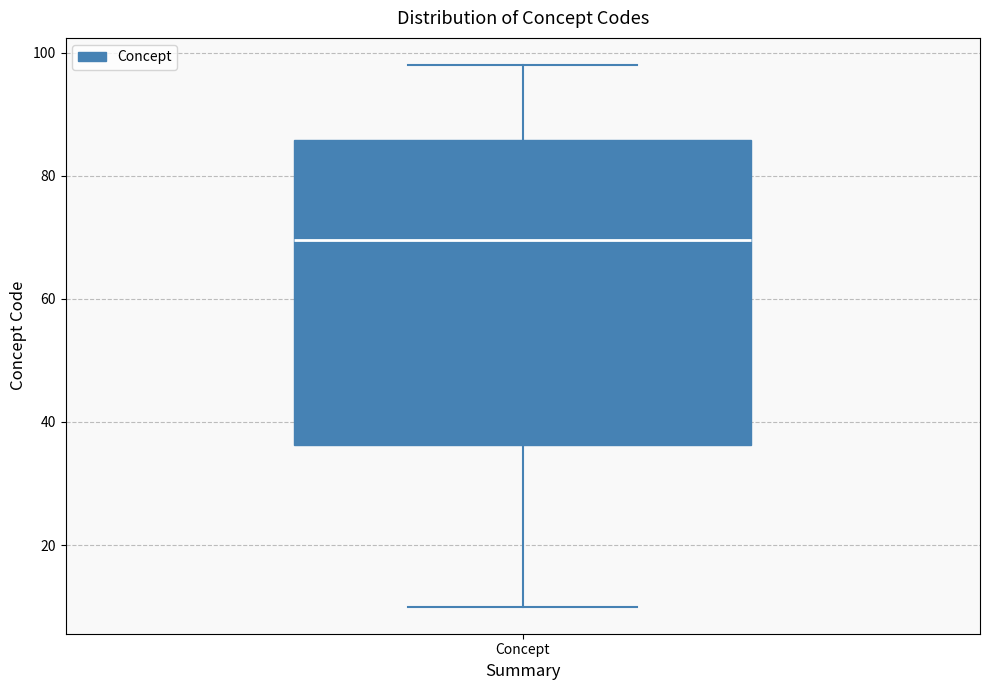

Read this box plot against the y-axis: the position of the median line, the range covered by the box, and the ends of both whiskers. The values are not printed on the chart, so give them approximately, as read against the axis.

median 70, box 36 to 86, whiskers 10 to 98